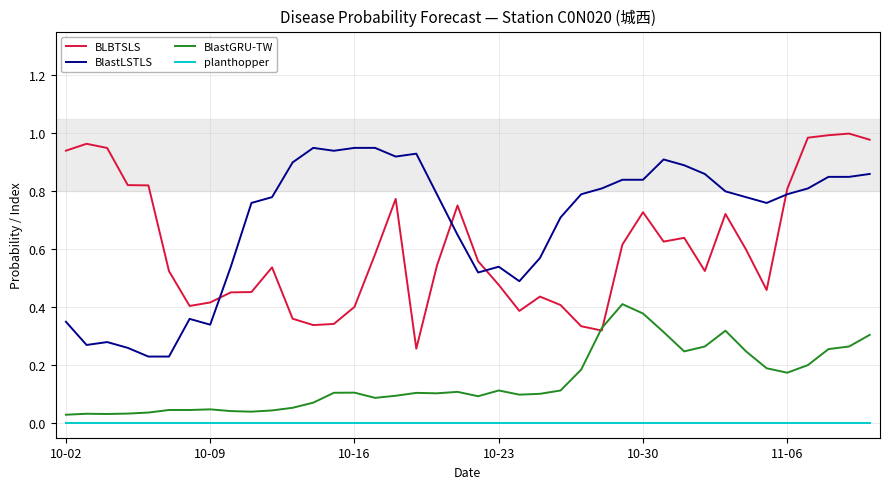

Which series has the largest total across all categories?

BlastLSTLS